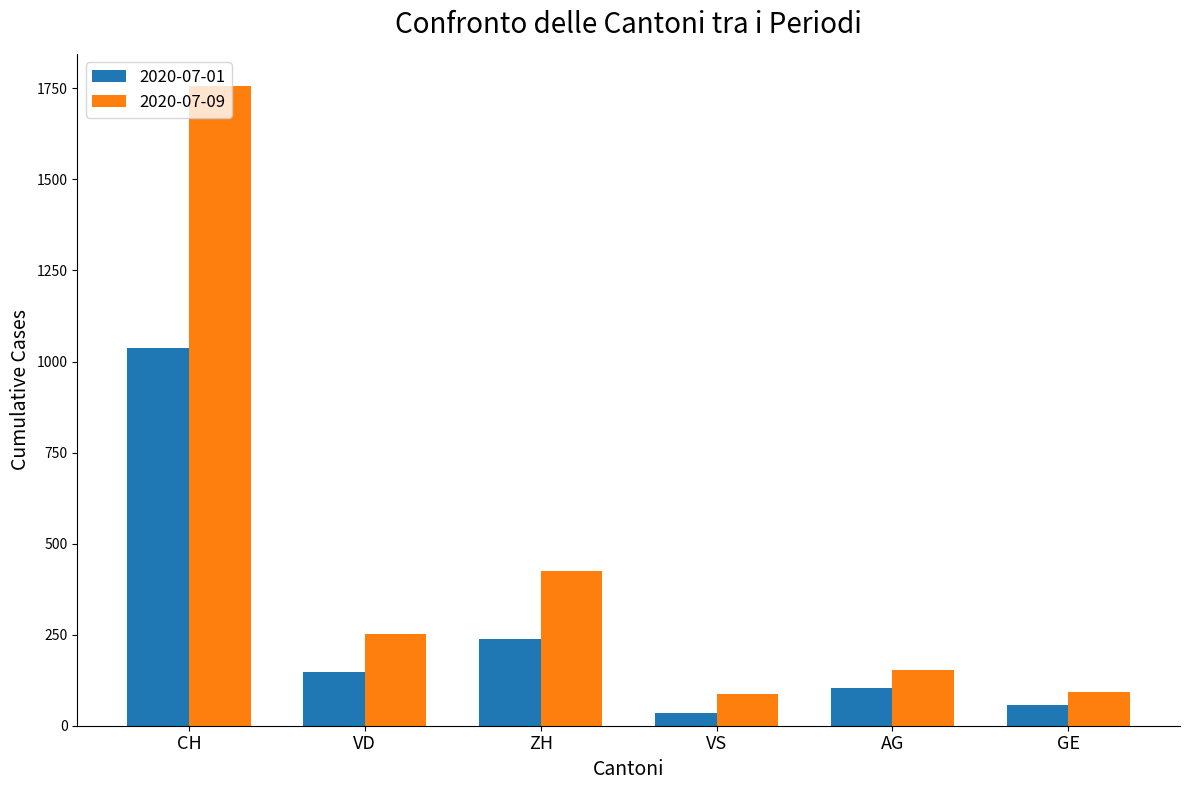

Which series has the largest total across all categories?

2020-07-09